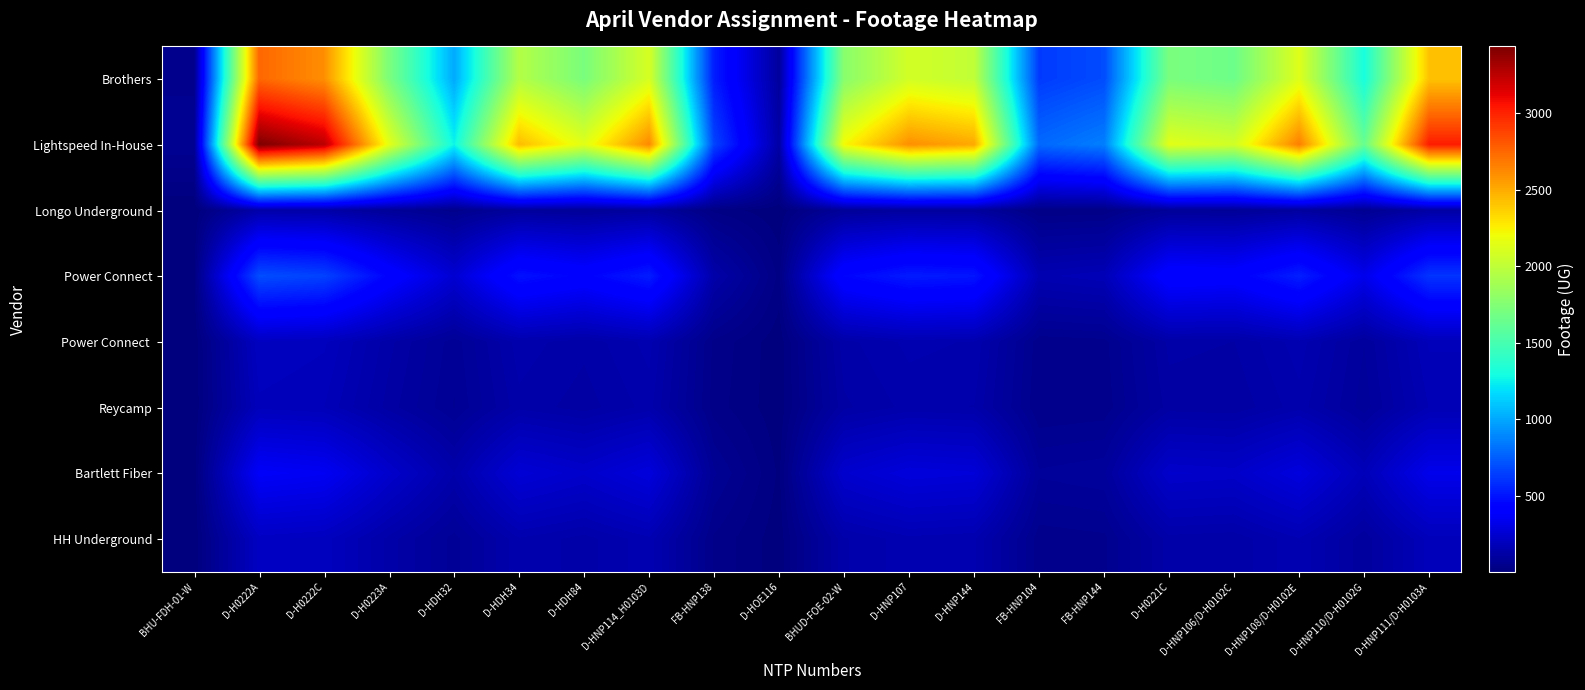

At how many categories does at least one series exceed 3366?

1